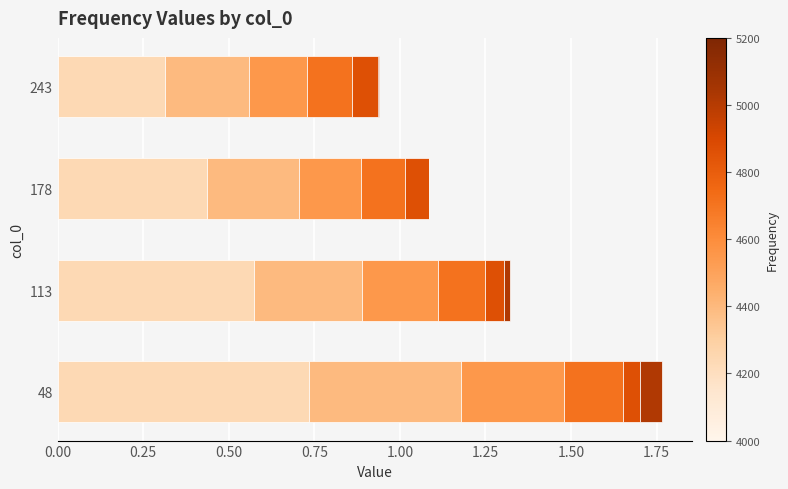

Are the bars horizontal?

Yes